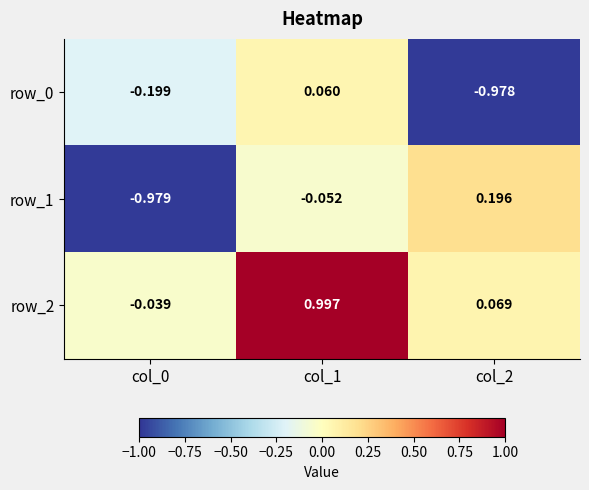

What is the maximum value shown in the chart?

1.0